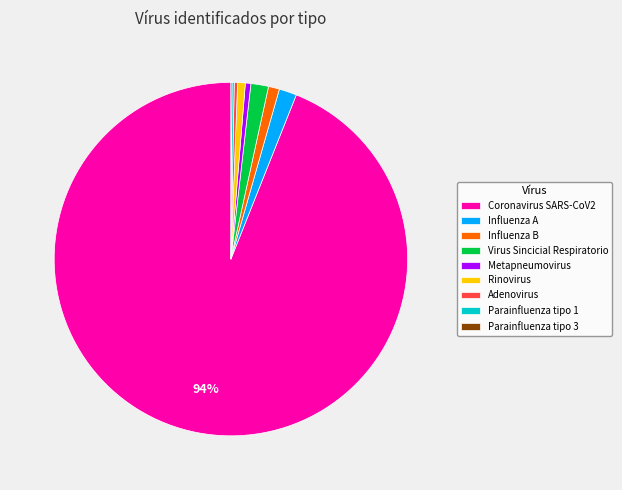

Which slice is the largest?

Coronavirus SARS-CoV2